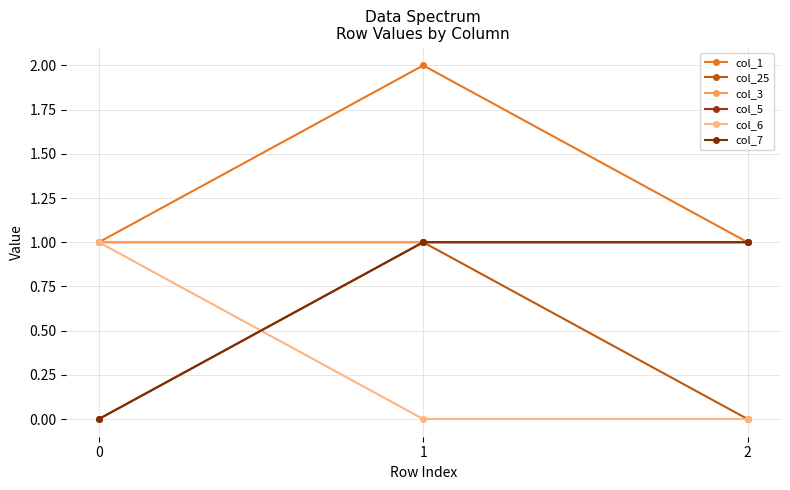

At how many categories does at least one series exceed 0?

3